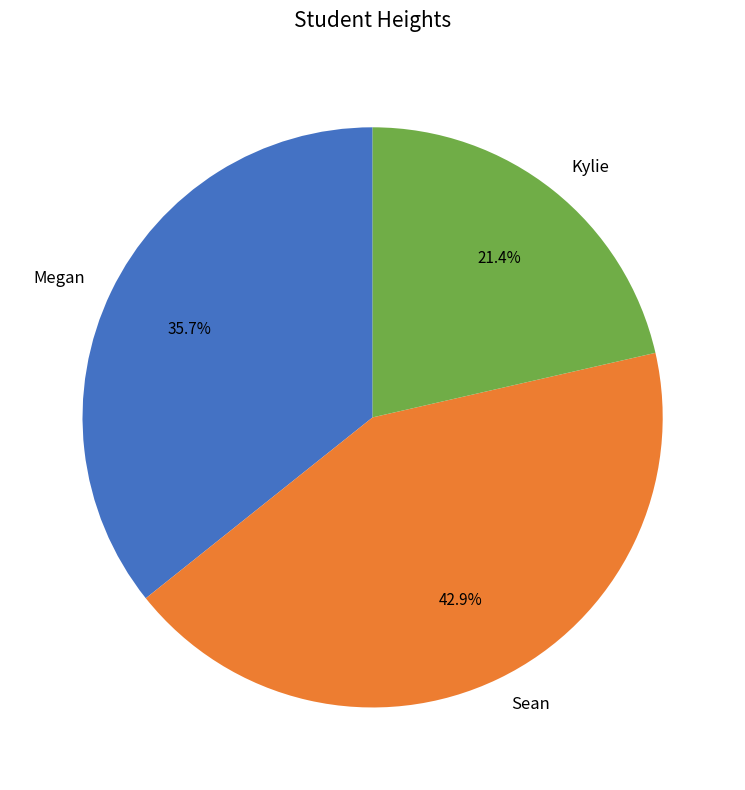

Rank the categories by value from highest to lowest.

Sean, Megan, Kylie